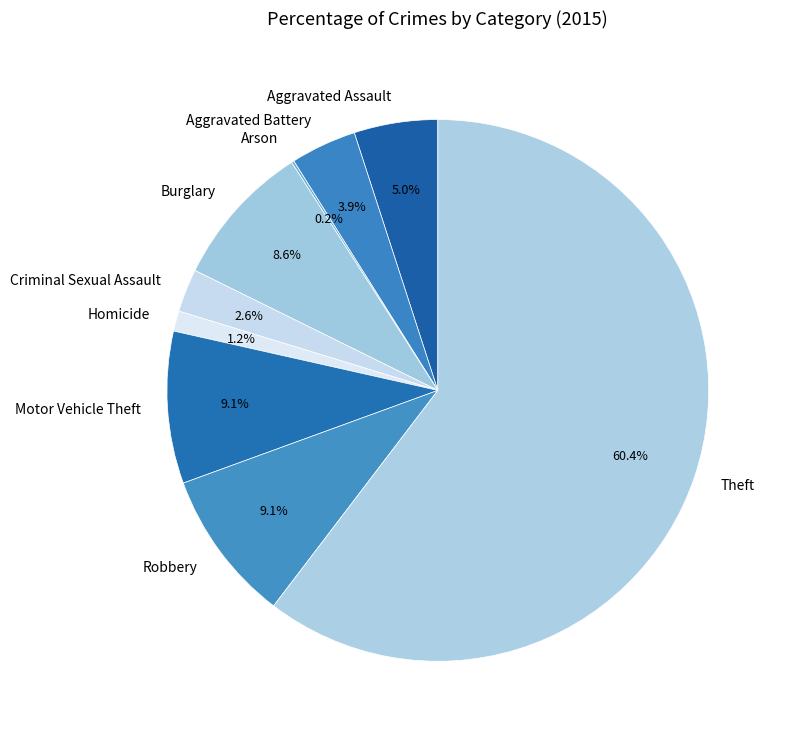

Is there any slice that represents more than half of the pie?

Yes